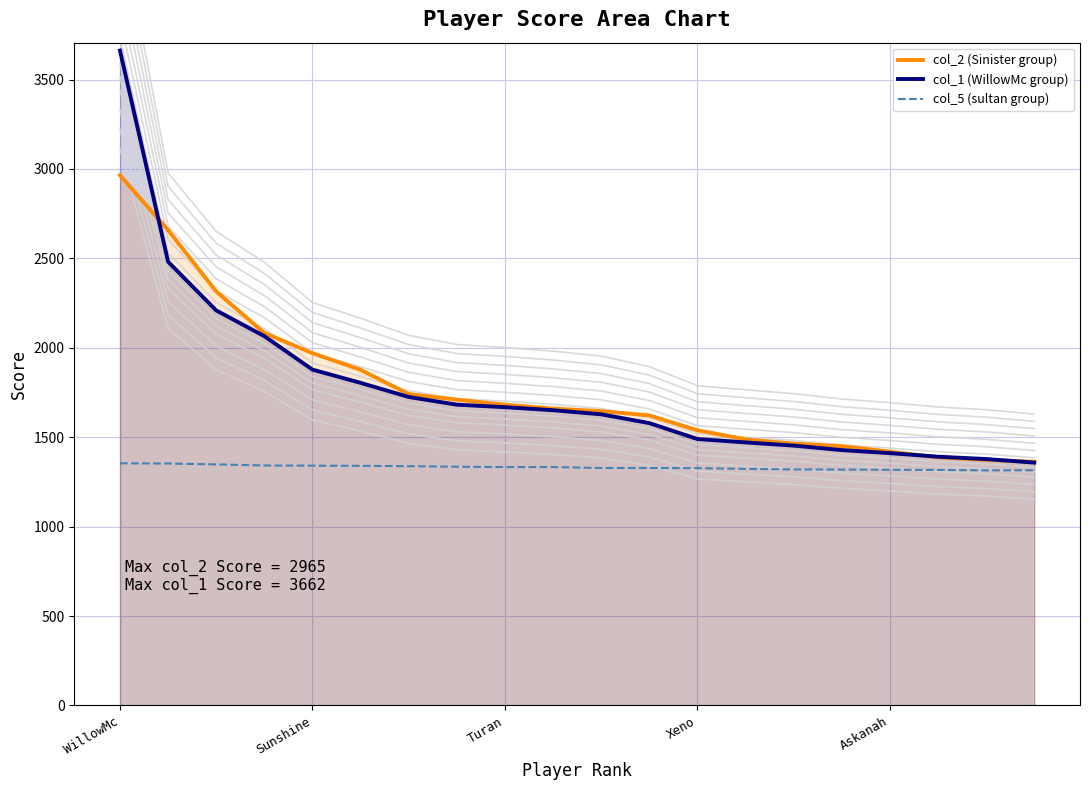

True or false: col_5 (sultan group) has more than 1 interior local peaks.

False